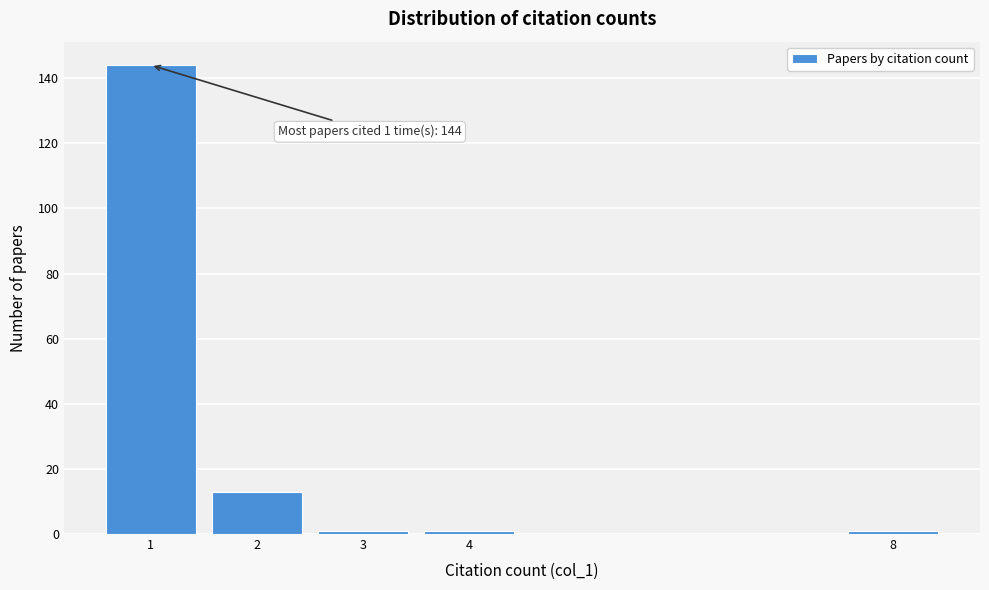

Reading right to left, what are all the values shown in this chart?

8=1	4=1	3=1	2=13	1=144